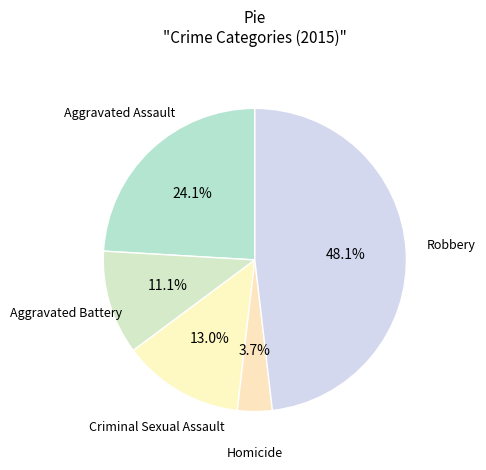

Count the number of slices in the pie.

5